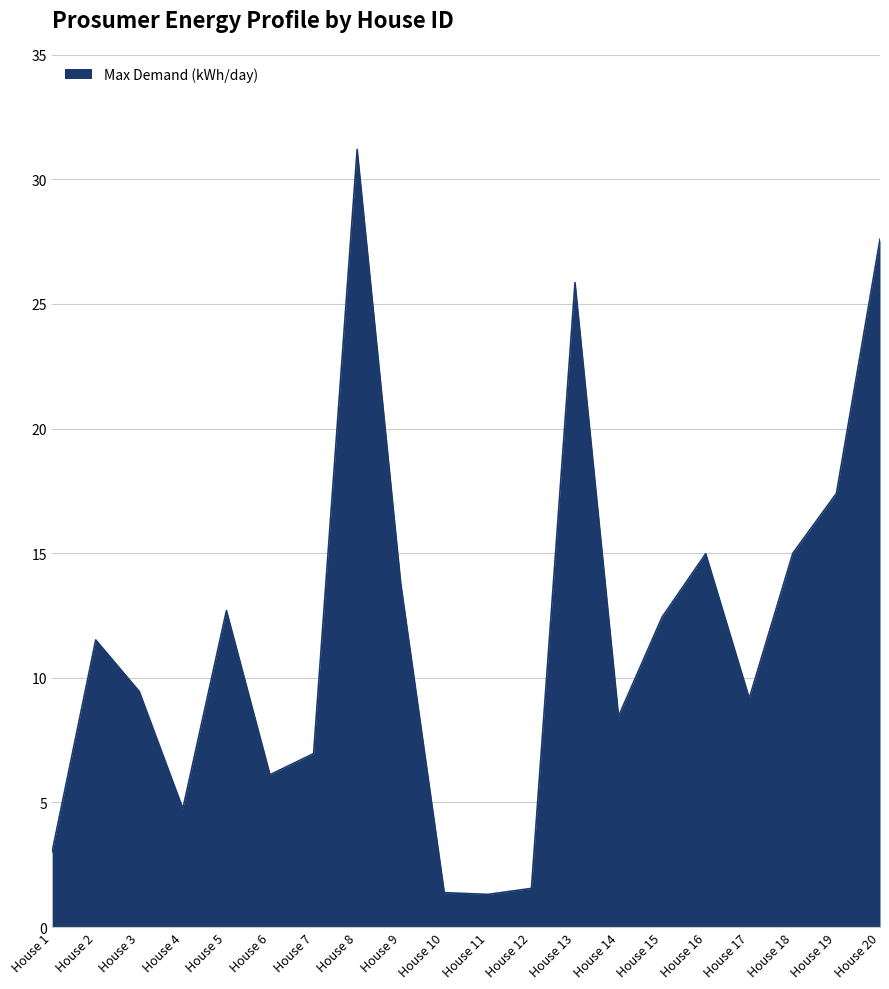

What is the difference between the values at House 8 and House 5?

18.5